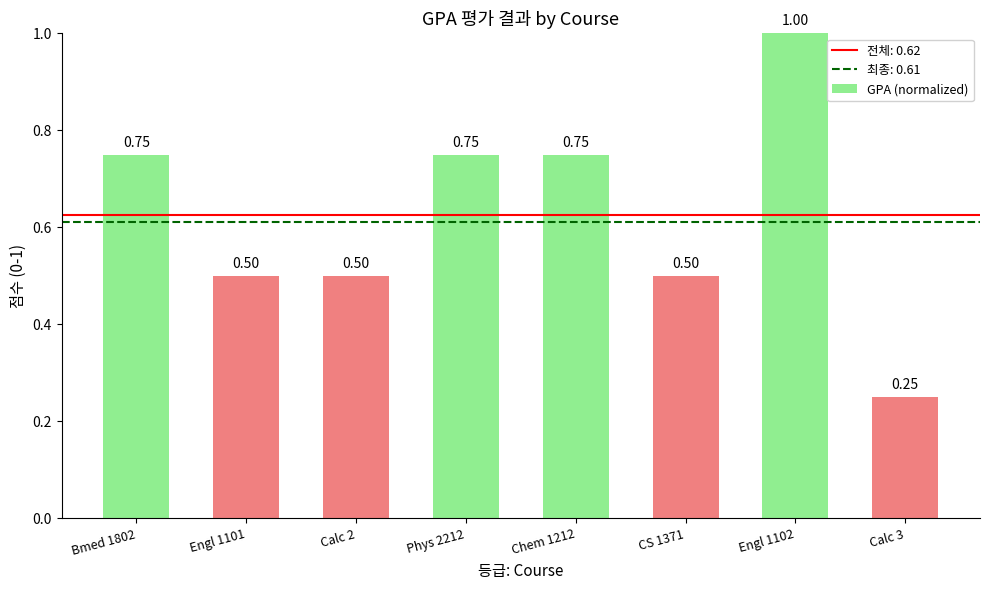

What is the average value?

0.6